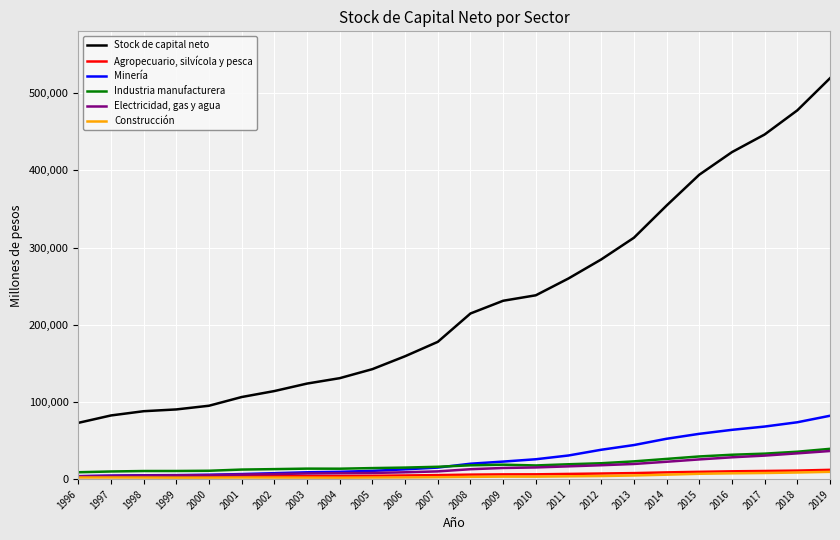

At which category does the chart reach its peak across all series?

2019